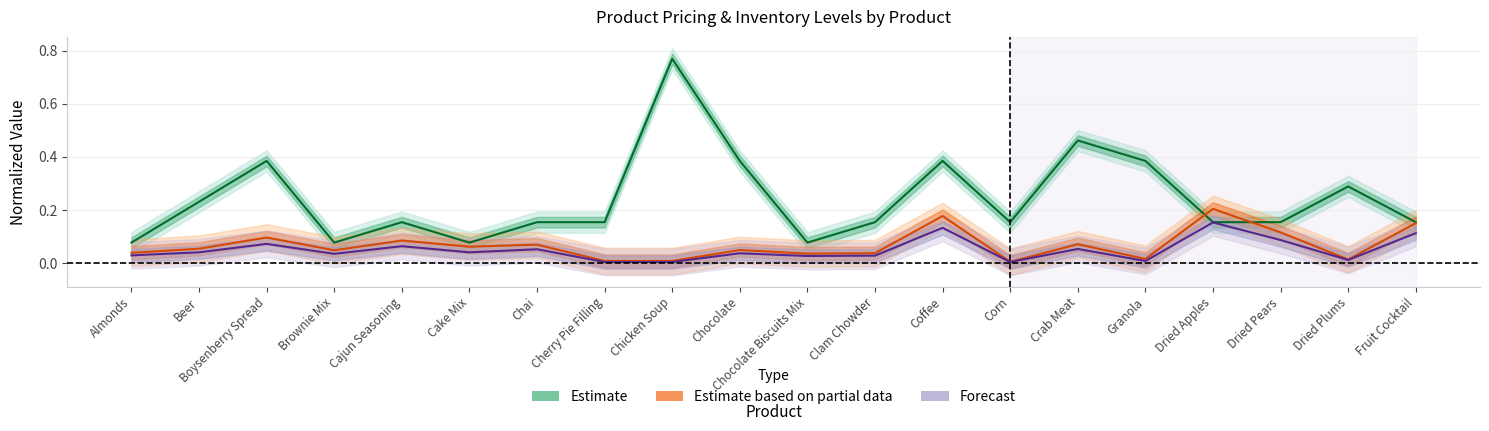

What position from the left is Corn?

14